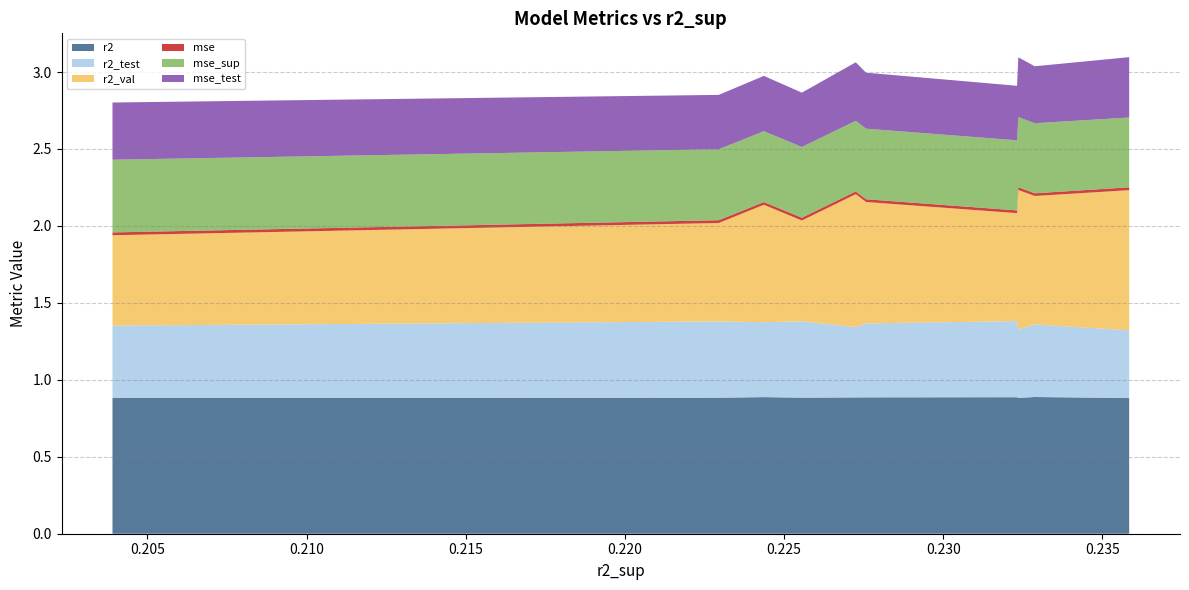

Reading left to right, list all the values displayed in this chart.

r2: 0.9	0.9	0.9	0.9	0.9	0.9	0.9	0.9	0.9	0.9
r2_test: 0.4	0.5	0.4	0.5	0.5	0.5	0.5	0.5	0.5	0.5
r2_val: 0.9	0.8	0.9	0.7	0.8	0.9	0.7	0.8	0.6	0.6
mse: 0.0	0.0	0.0	0.0	0.0	0.0	0.0	0.0	0.0	0.0
mse_sup: 0.5	0.5	0.5	0.5	0.5	0.5	0.5	0.5	0.5	0.5
mse_test: 0.4	0.4	0.4	0.4	0.4	0.4	0.4	0.4	0.4	0.4